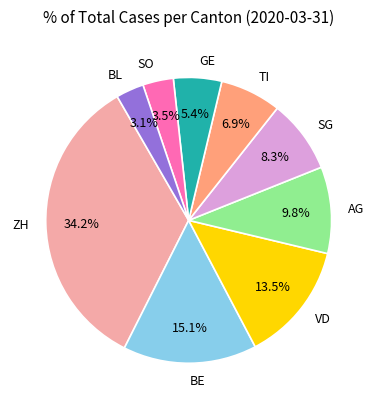

Between SG and SO, which is larger?

SG